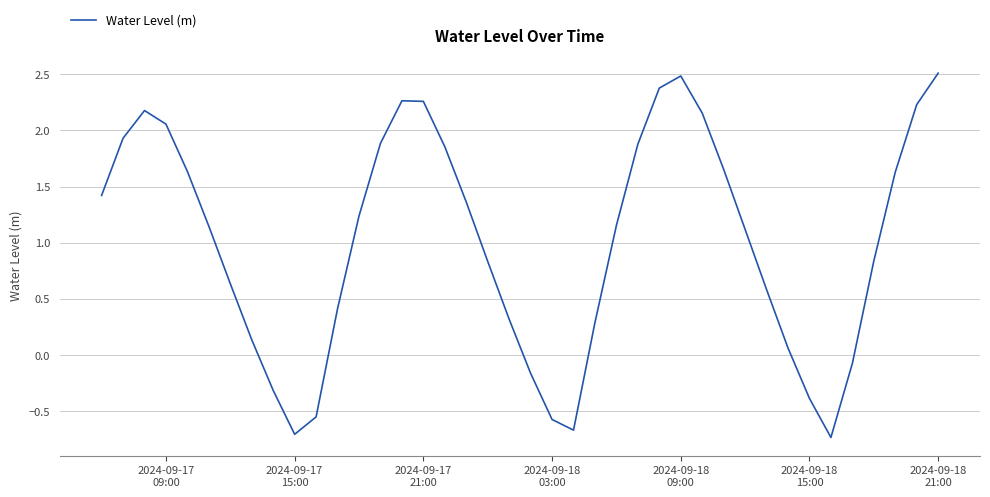

How many negative values are there?

9